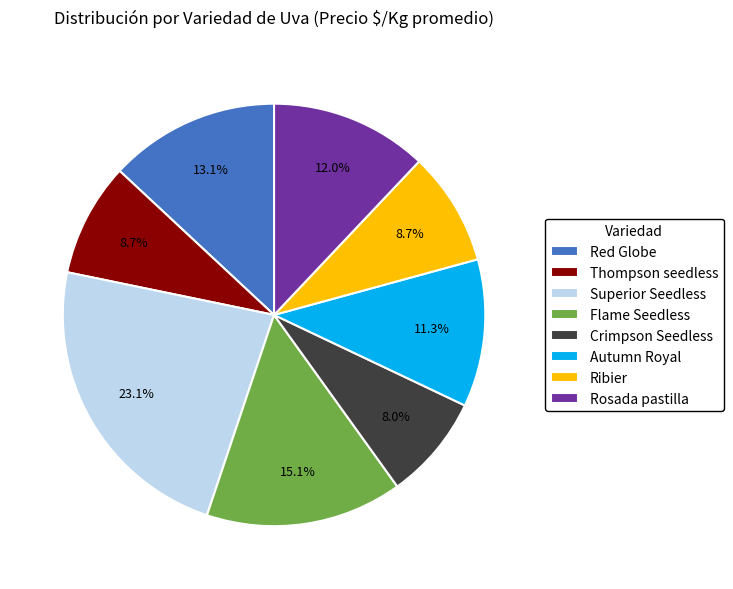

The Rosada pastilla slice represents 25% of the pie. True or false?

False